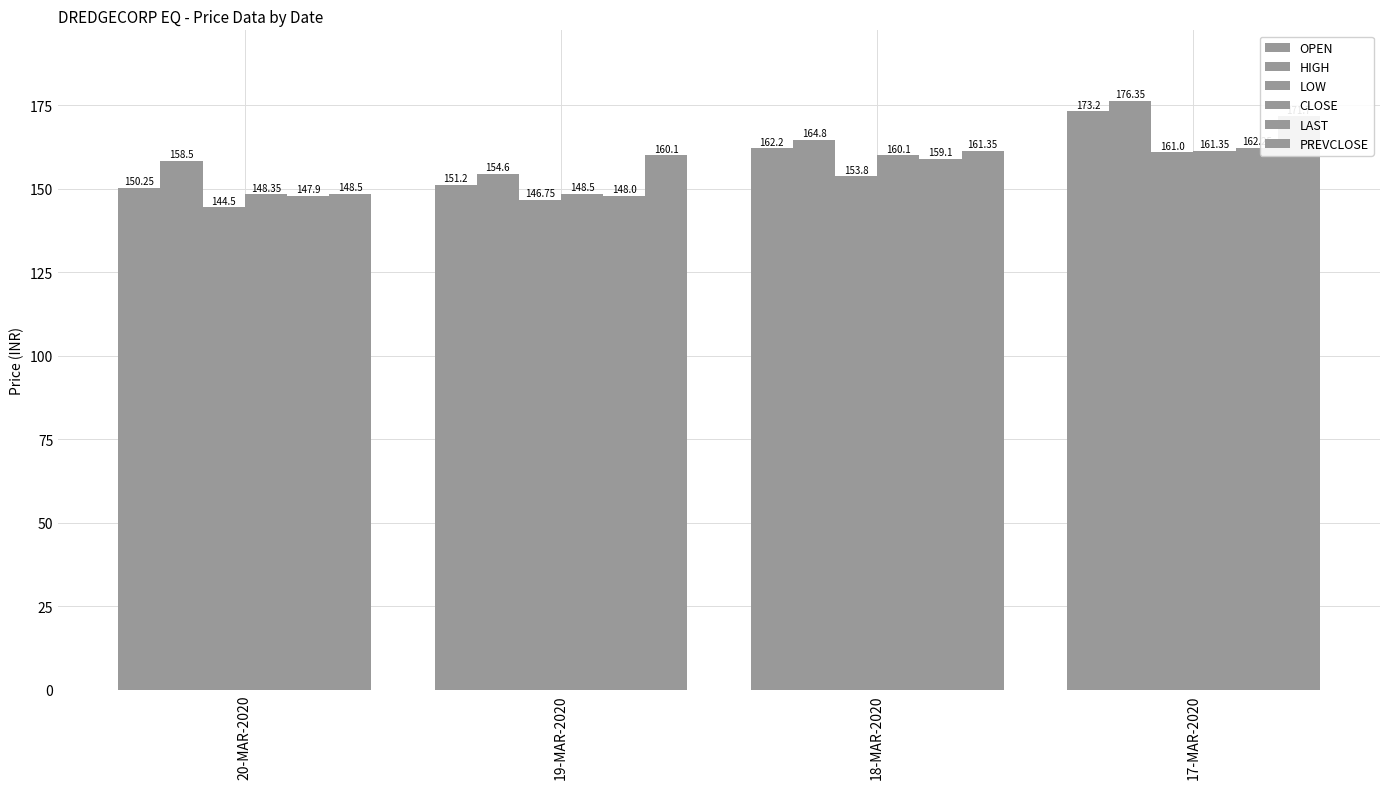

At which category does the chart reach its peak across all series?

17-MAR-2020